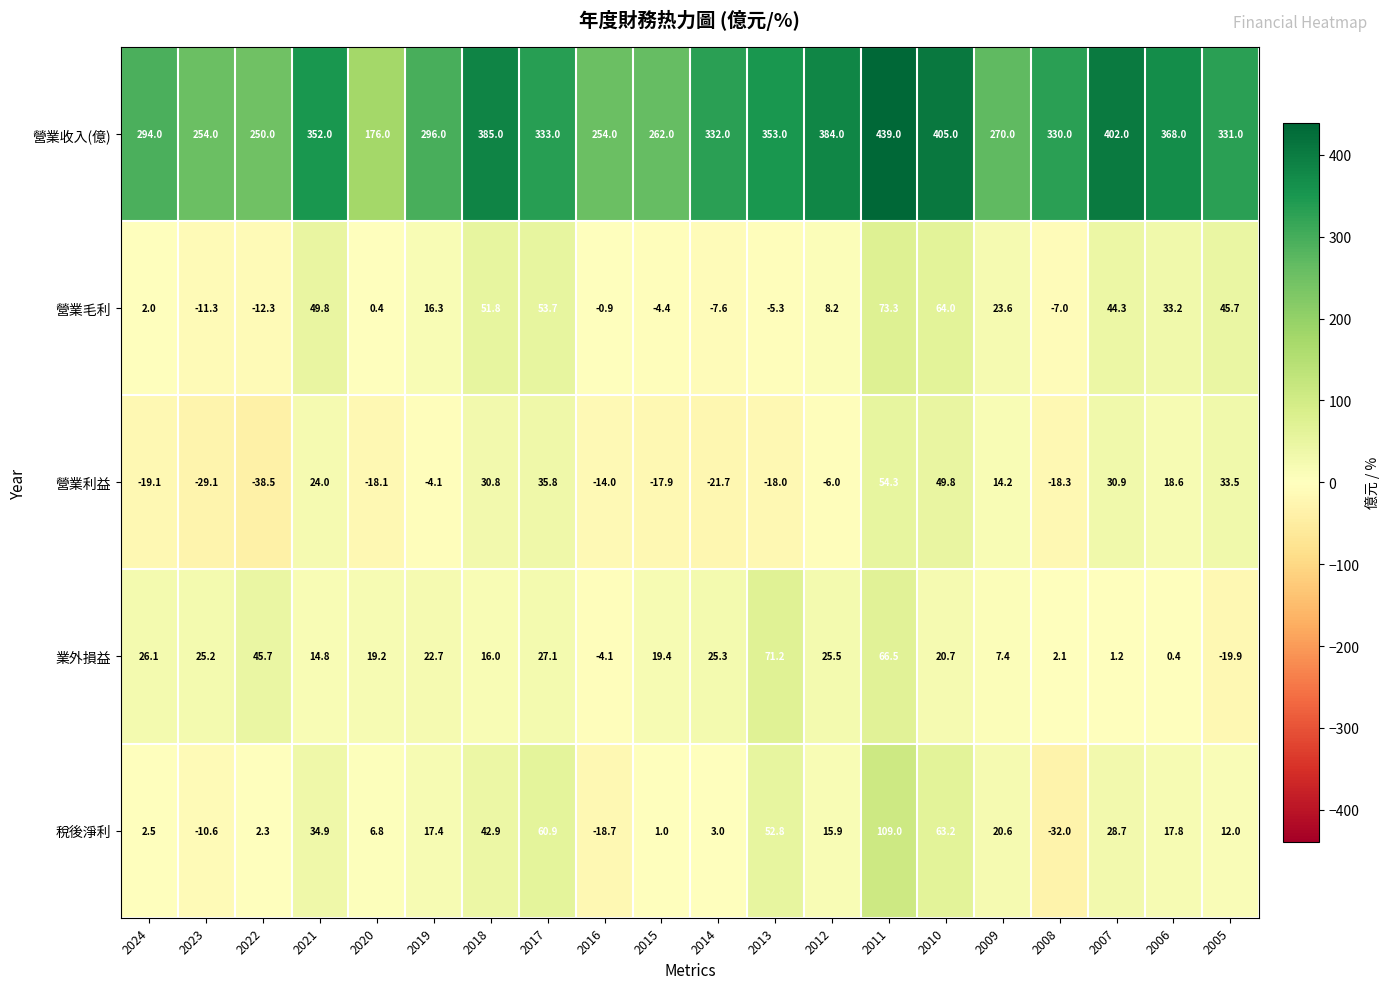

Rank the series by their maximum value, from highest to lowest.

營業收入(億), 稅後淨利, 營業毛利, 業外損益, 營業利益